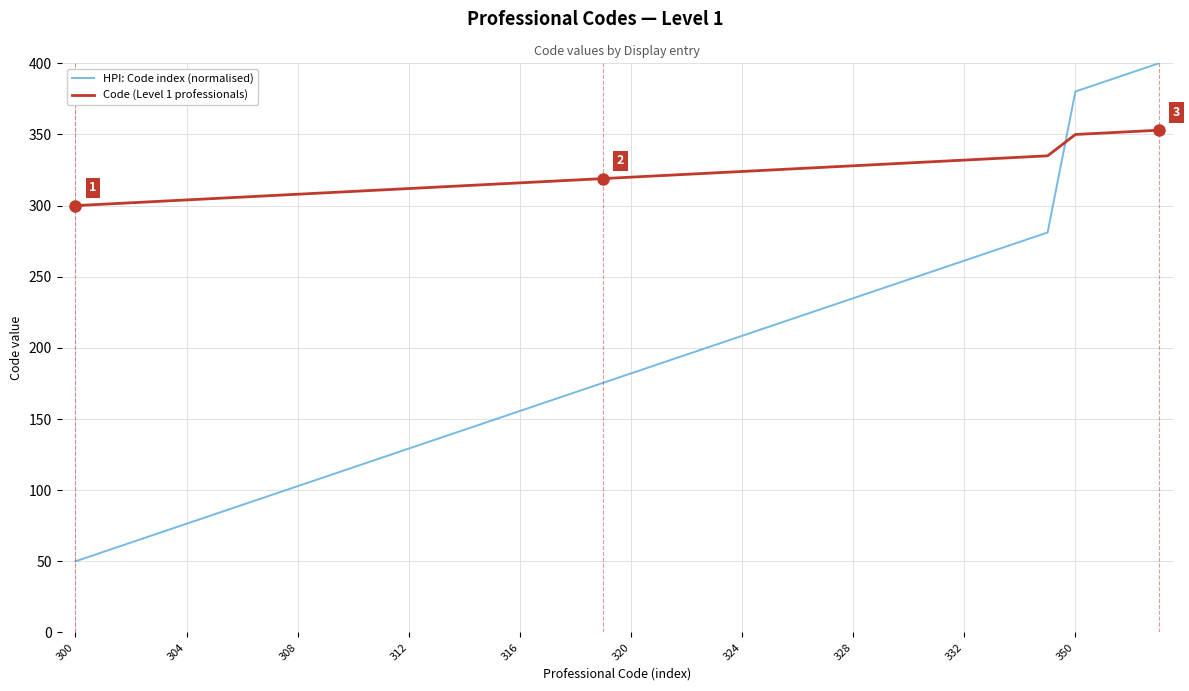

Which series ends up on top after the final intersection of Code (Level 1 professionals) and HPI: Code index (normalised)?

HPI: Code index (normalised)